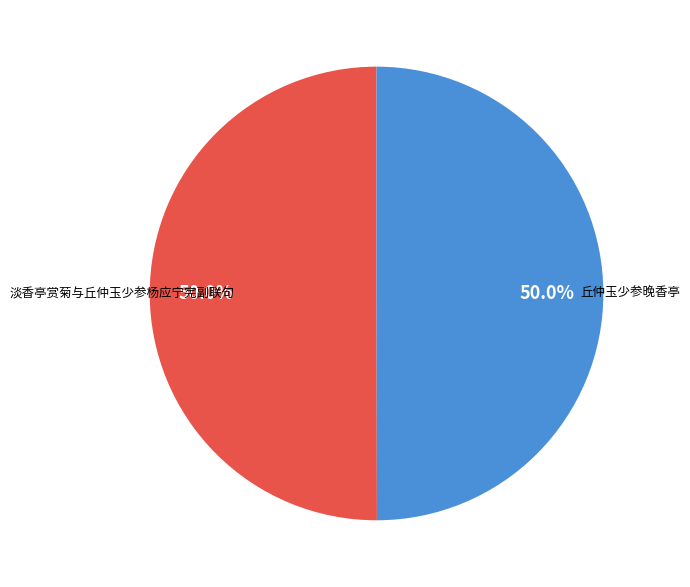

To the nearest percent, what percentage of the pie is 淡香亭赏菊与丘仲玉少参杨应宁宪副联句?

50%